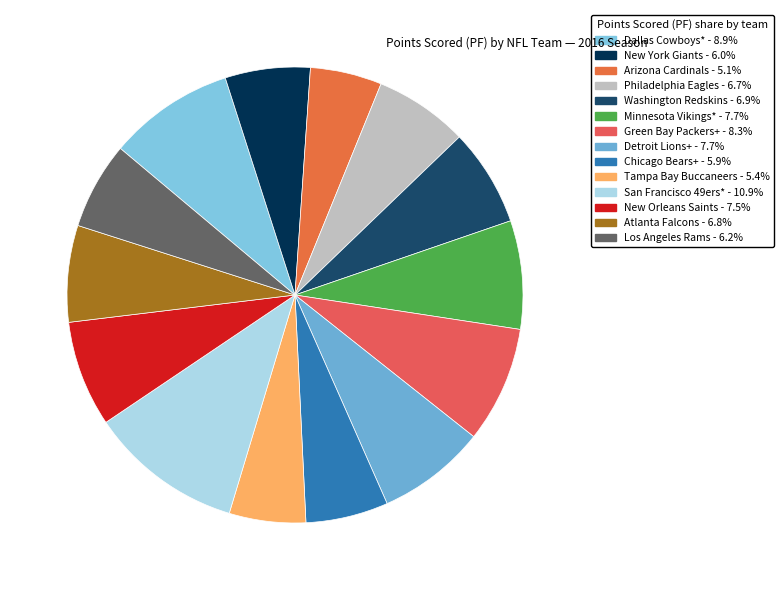

To the nearest percent, what is the combined percentage of Detroit Lions+ and Tampa Bay Buccaneers?

13%